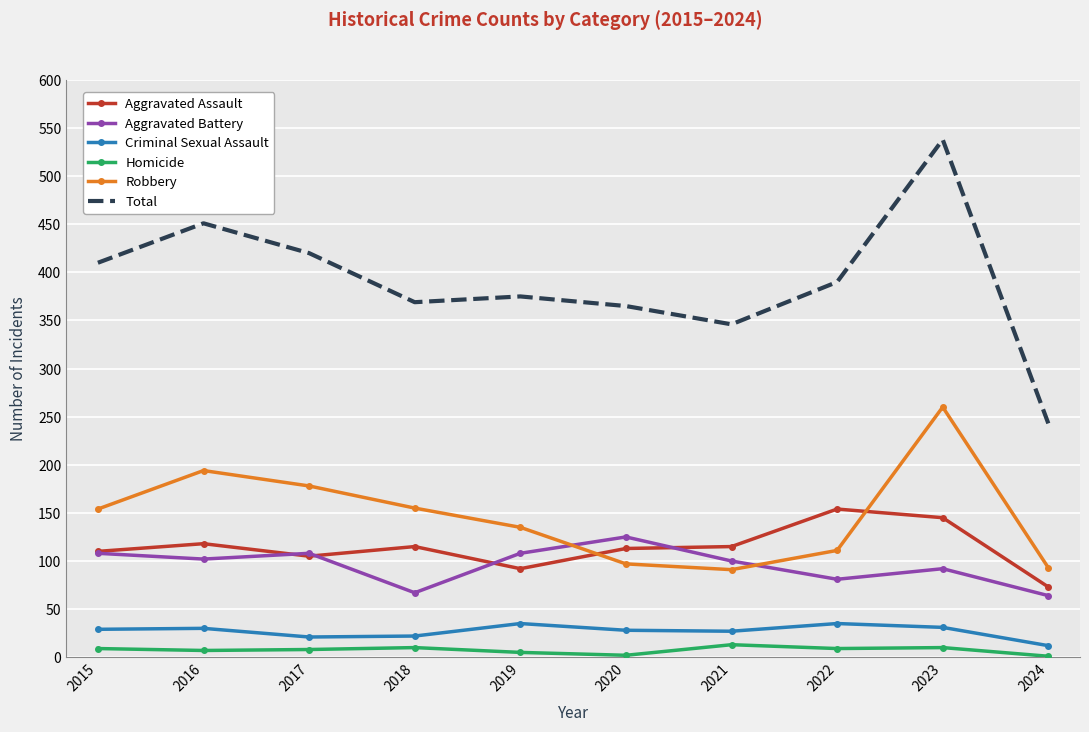

True or false: Total has more than 0 interior local peaks.

True